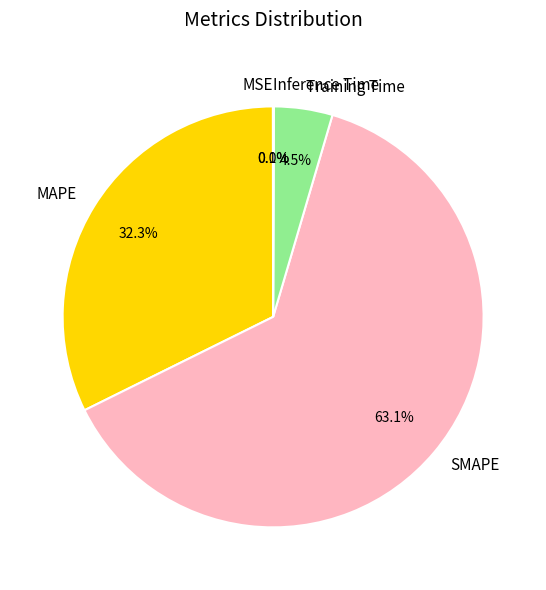

What portion of the pie excludes SMAPE?

36.9%